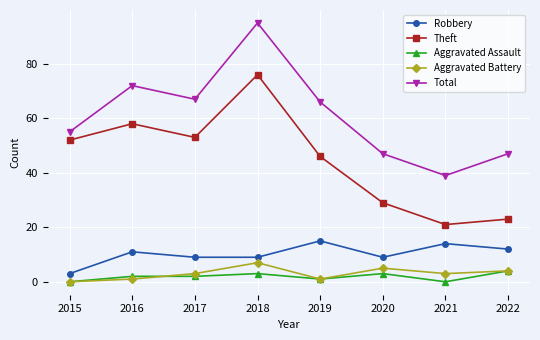

At which label does Theft reach its peak?

2018